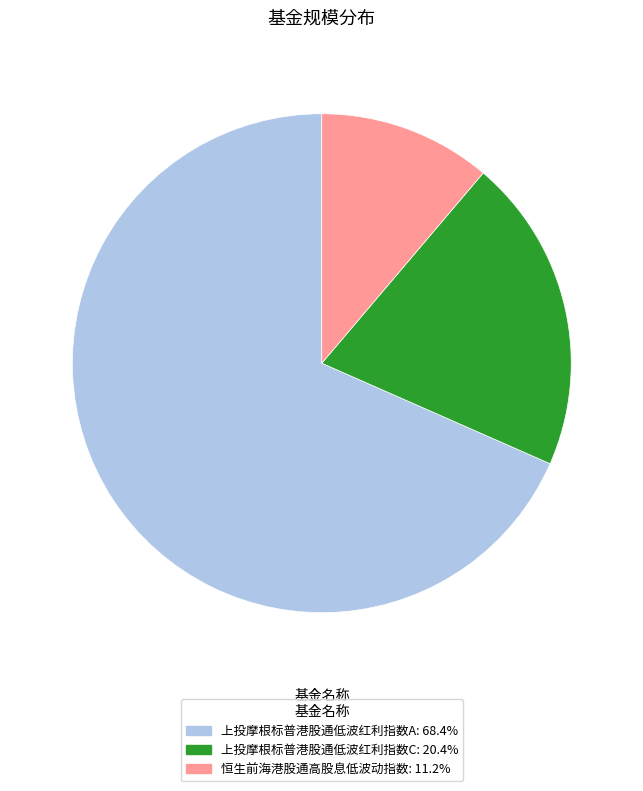

Which slice is the largest?

上投摩根标普港股通低波红利指数A